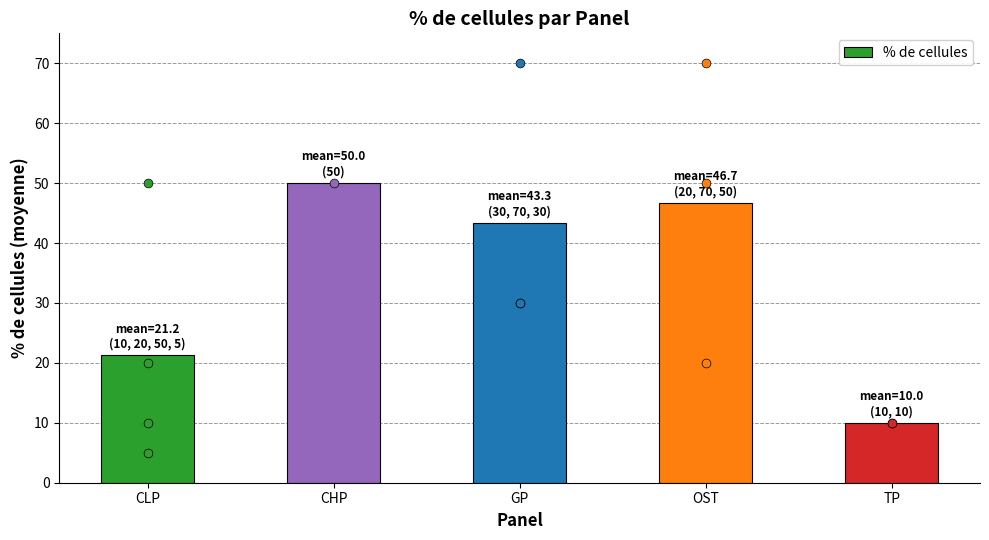

What is the change in value from CLP to OST?

+25.4